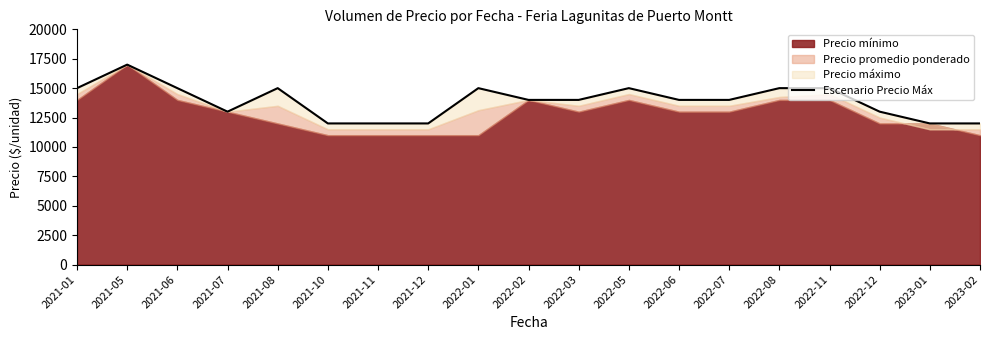

How many values are between 12000 and 15000?

18